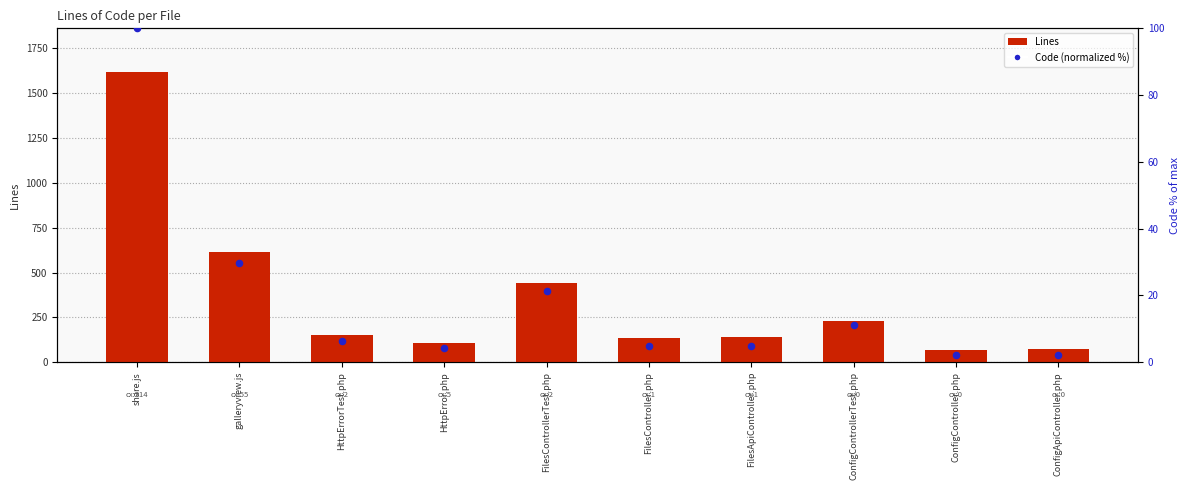

At how many categories does at least one series exceed 48?

10